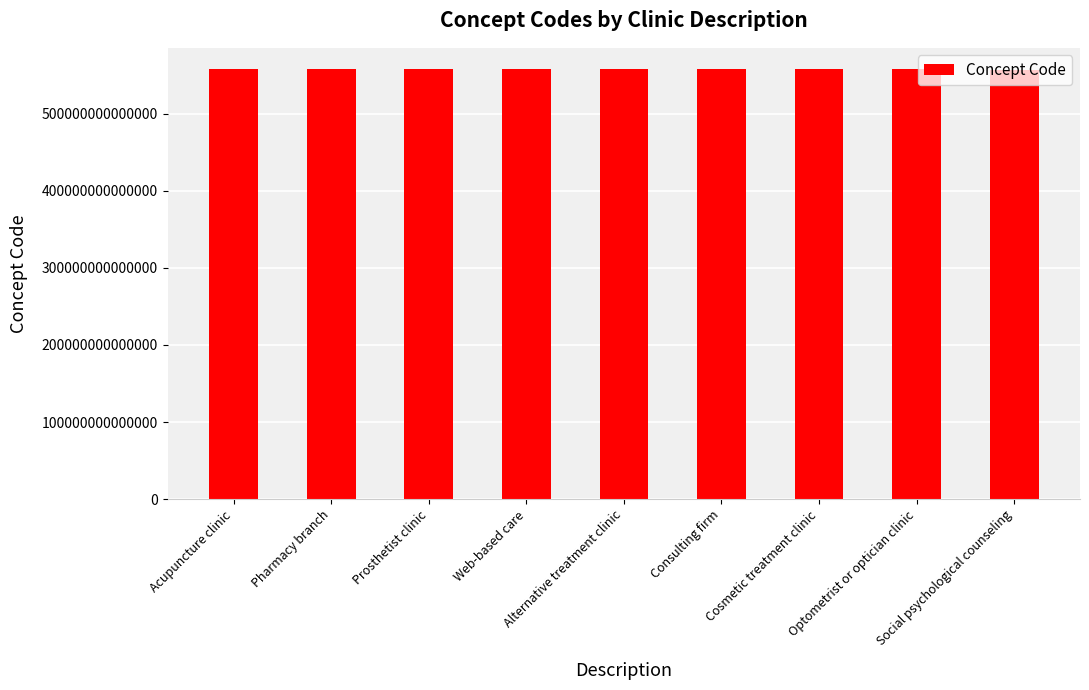

Reading left to right, transcribe all the data shown in this chart.

Acupuncture clinic=557511000005107	Pharmacy branch=557501000005109	Prosthetist clinic=557531000005103	Web-based care=557591000005104	Alternative treatment clinic=557521000005101	Consulting firm=557561000005105	Cosmetic treatment clinic=557541000005106	Optometrist or optician clinic=557581000005102	Social psychological counseling=556841000005105